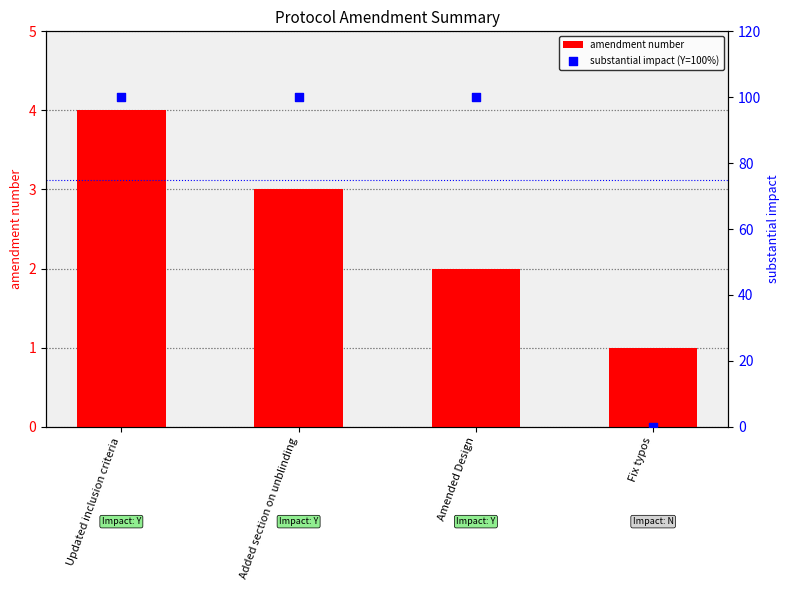

Which series has the widest spread of Y values?

substantial impact (Y=100%)